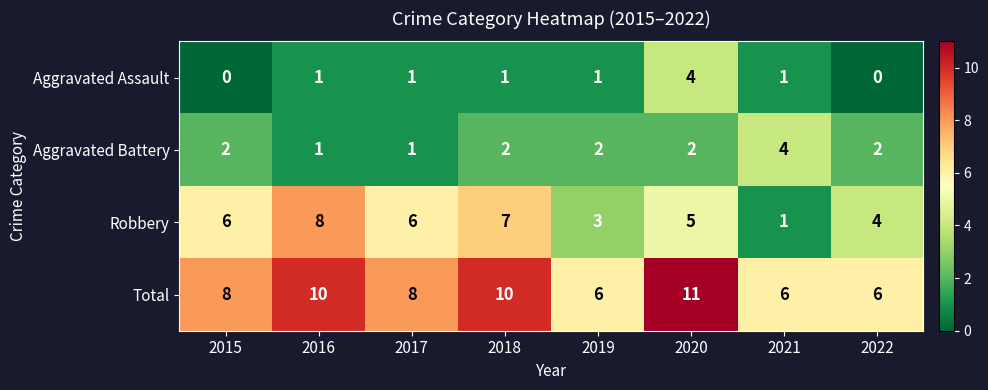

What is the sum of the Robbery values at 2022 and 2020?

9